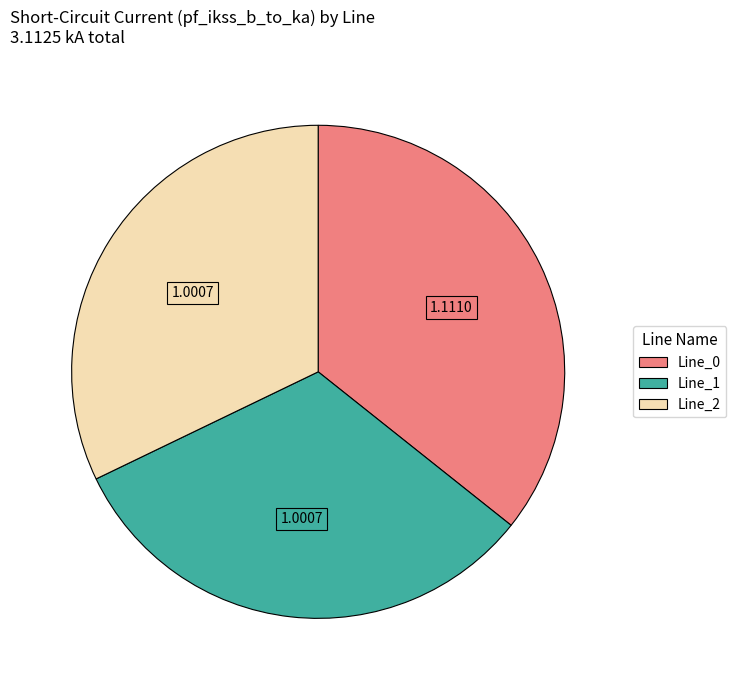

Which has a higher value, Line_1 or Line_0?

Line_0